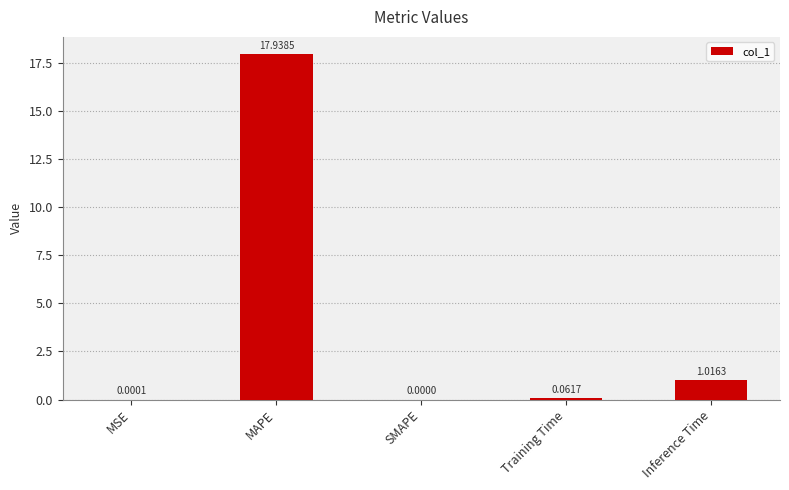

Between MAPE and SMAPE, which is larger?

MAPE